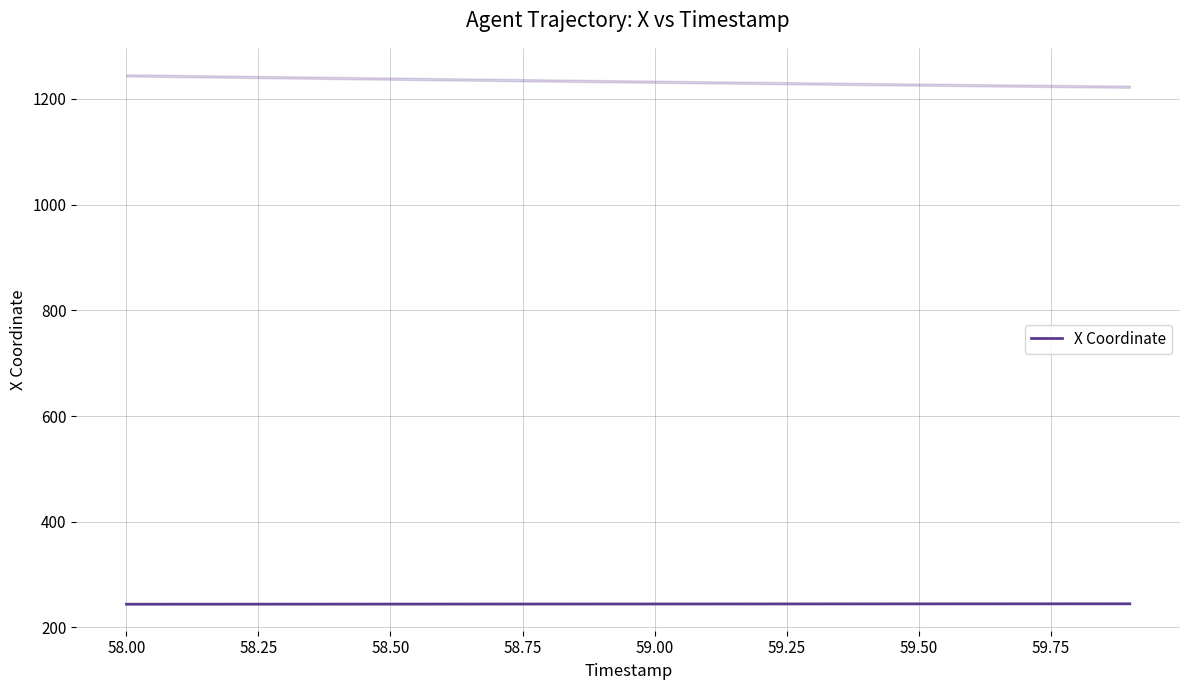

True or false: X Coordinate has a value of 102.9 at 58.00.

False